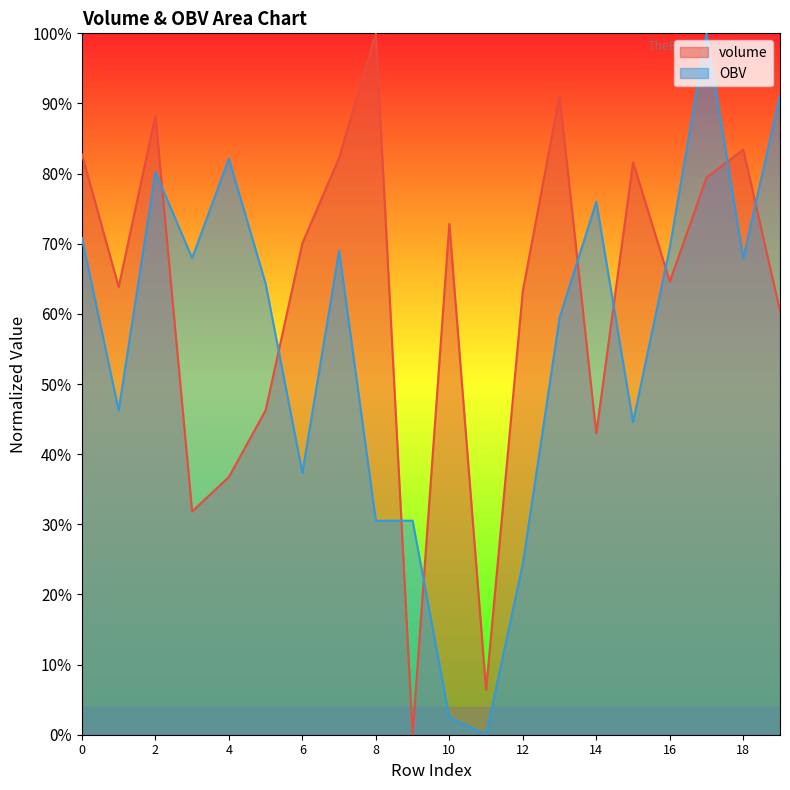

How many times do volume and OBV cross each other?

9